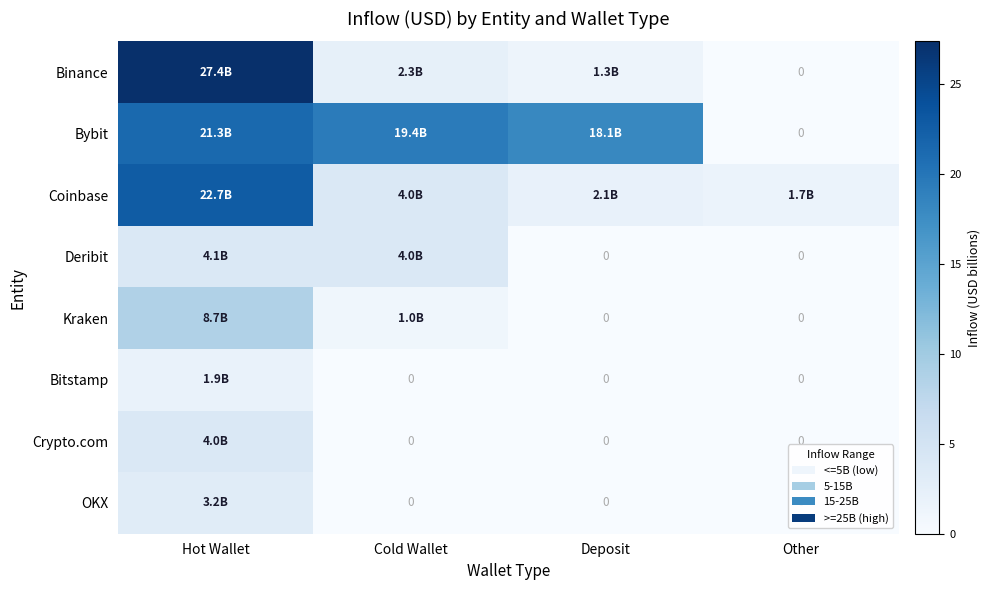

Is it true that Coinbase equals 3.0 at Deposit?

False